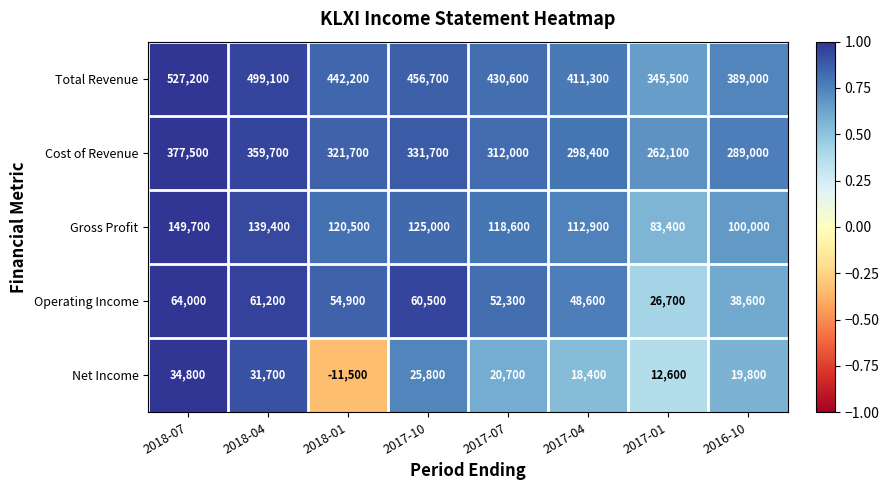

Between 2018-04 and 2017-10, which series saw the biggest shift?

Total Revenue